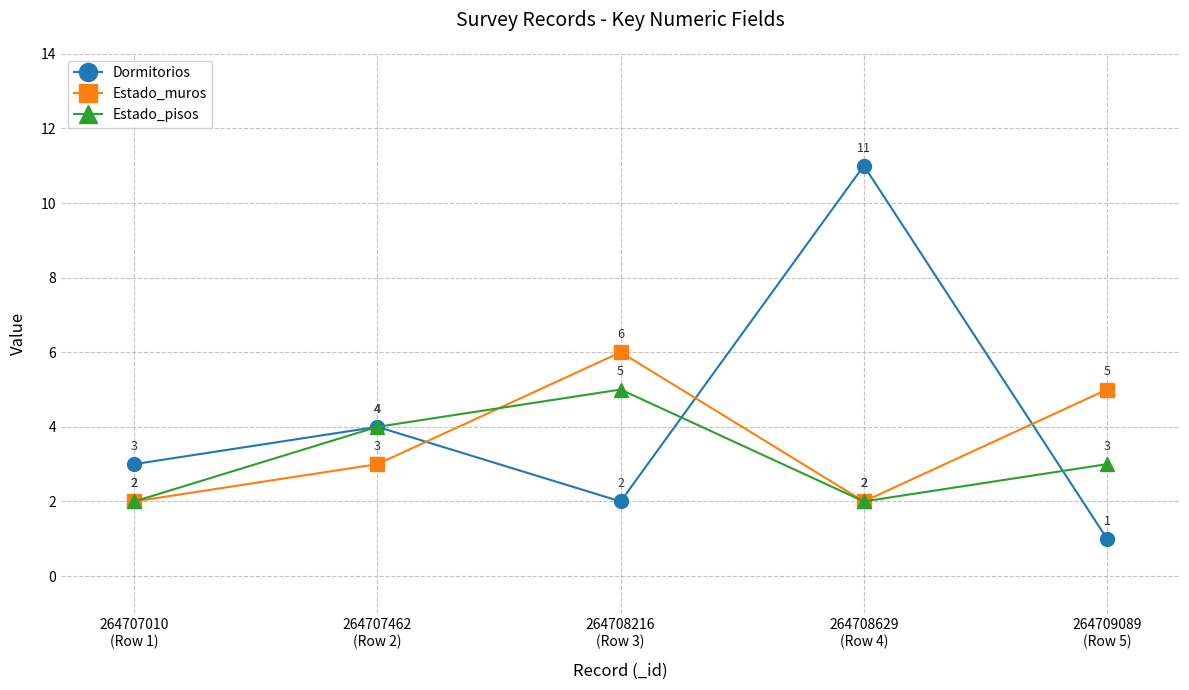

Between 264708629
(Row 4) and 264709089
(Row 5), which series saw the biggest shift?

Dormitorios